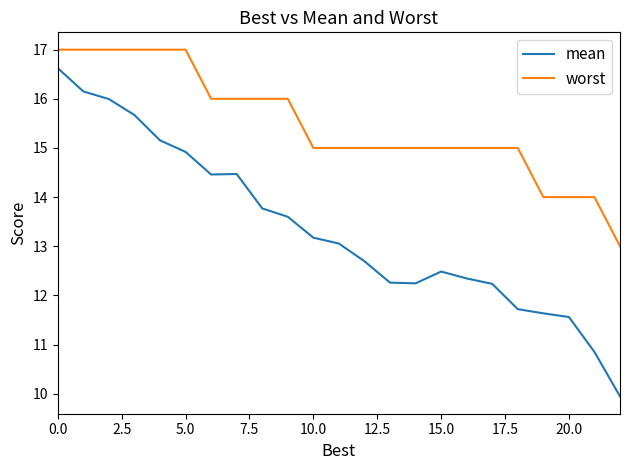

Does the chart display data point markers on the line(s)?

No